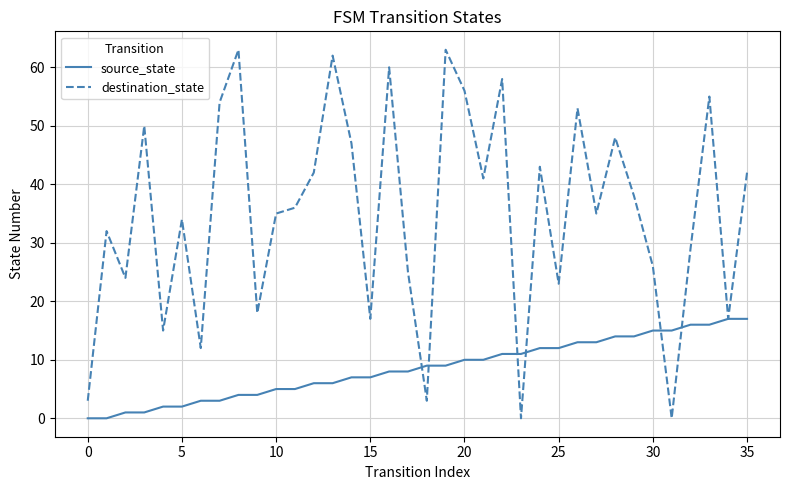

What is the maximum value for destination_state?

63